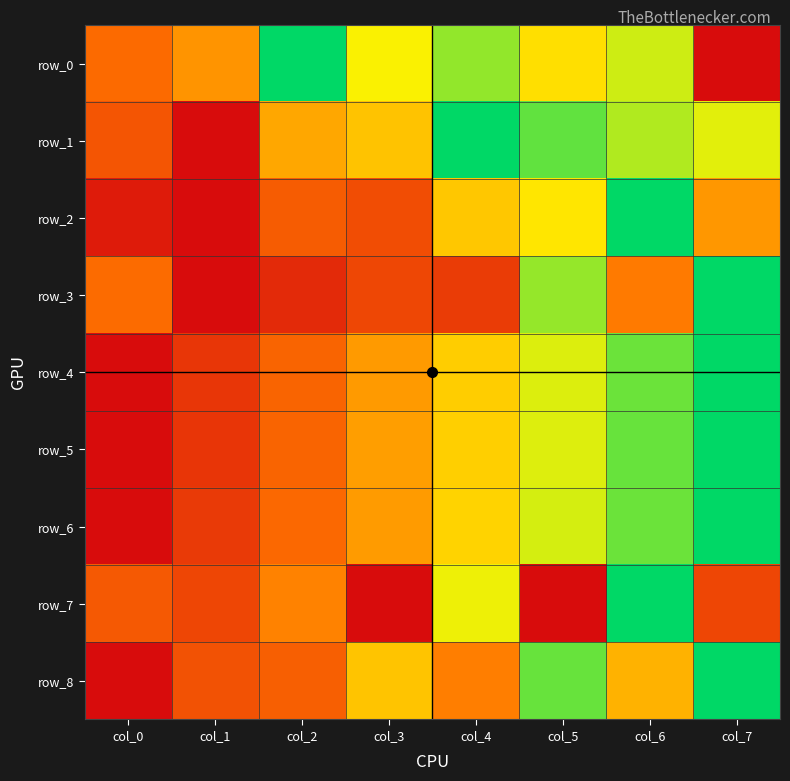

Is the value of row_6 at col_3 greater than the value of row_0 at col_7?

Yes